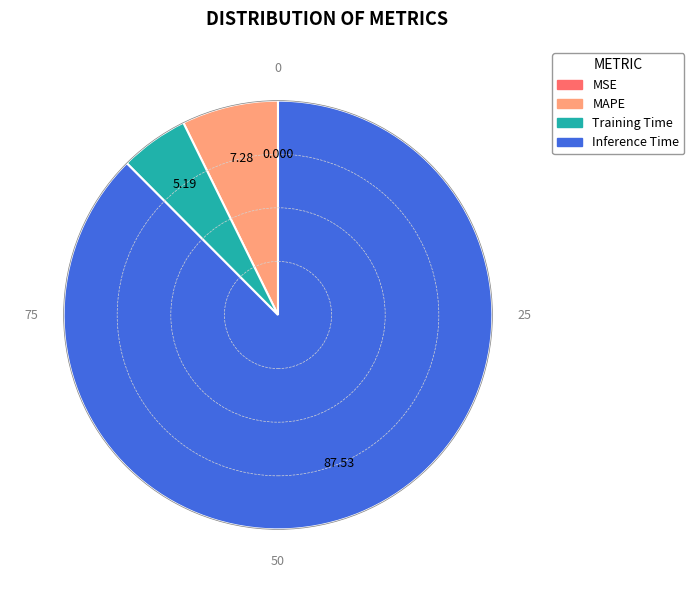

Does any single category account for the majority?

Yes